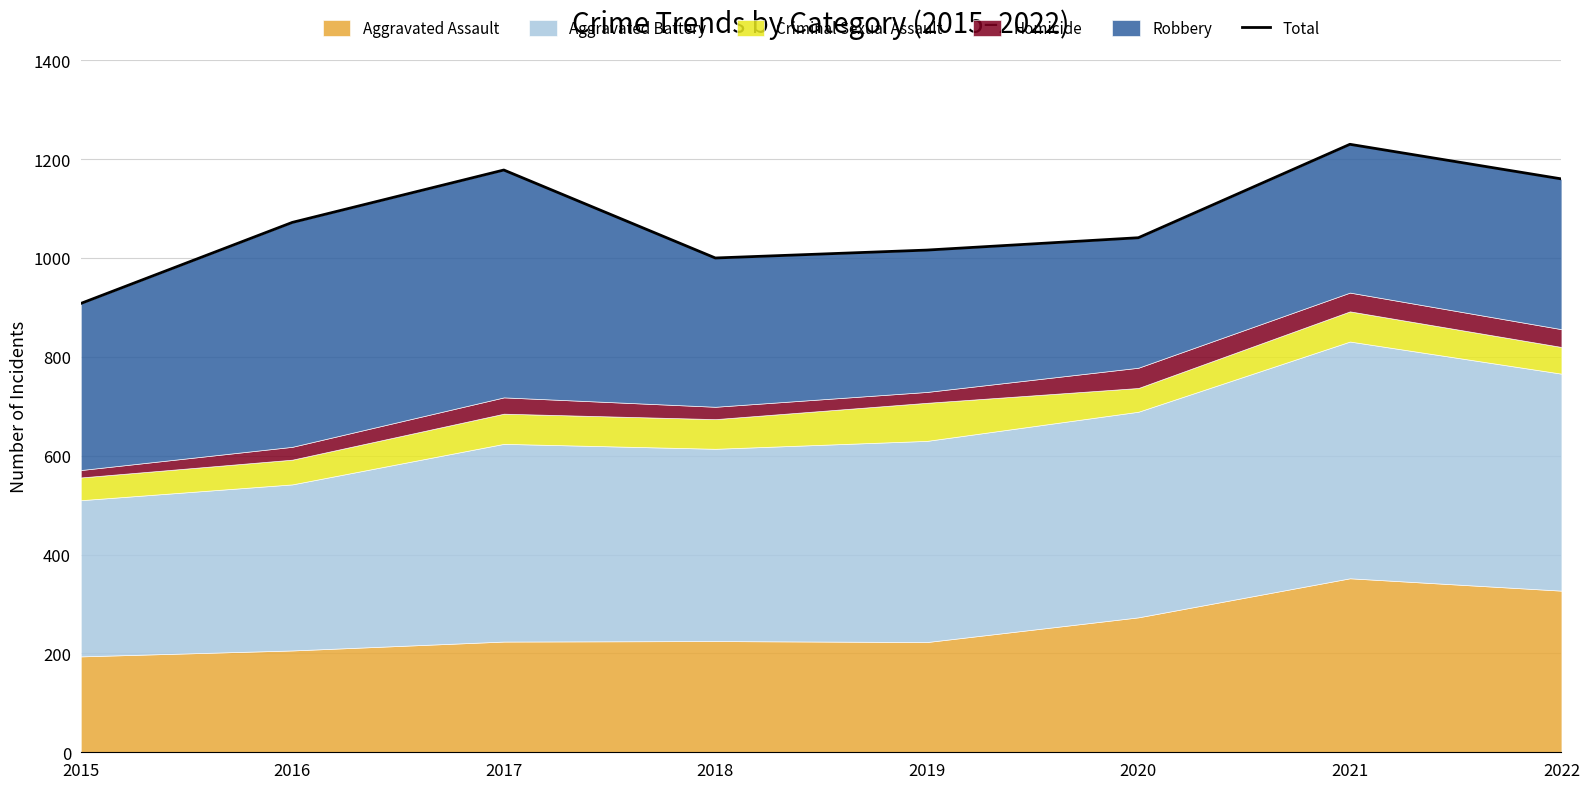

Reading left to right, what are all the values shown in this chart?

2015=908	2016=1072	2017=1178	2018=1000	2019=1016	2020=1041	2021=1230	2022=1160